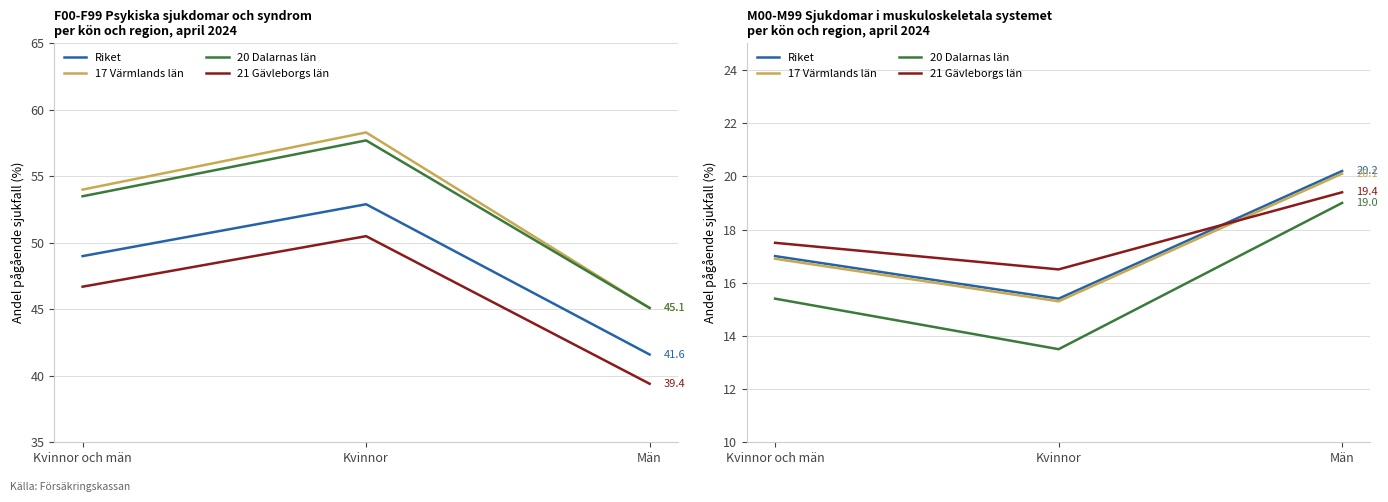

Rank the categories by 17 Värmlands län value from highest to lowest.

Män, Kvinnor och män, Kvinnor